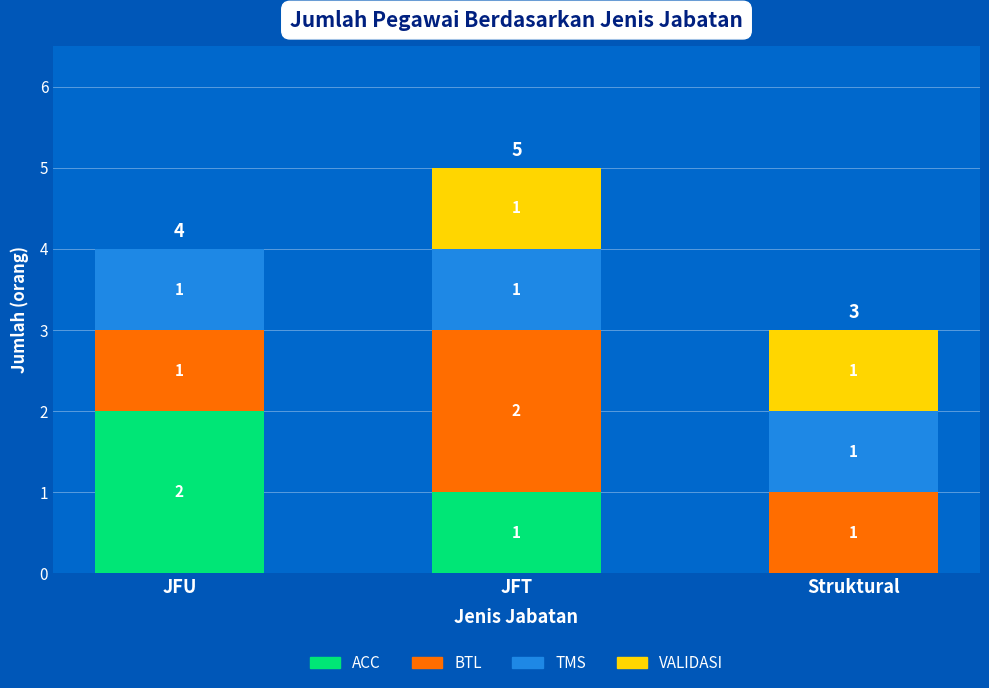

At which category is the sum across all series the highest?

JFT